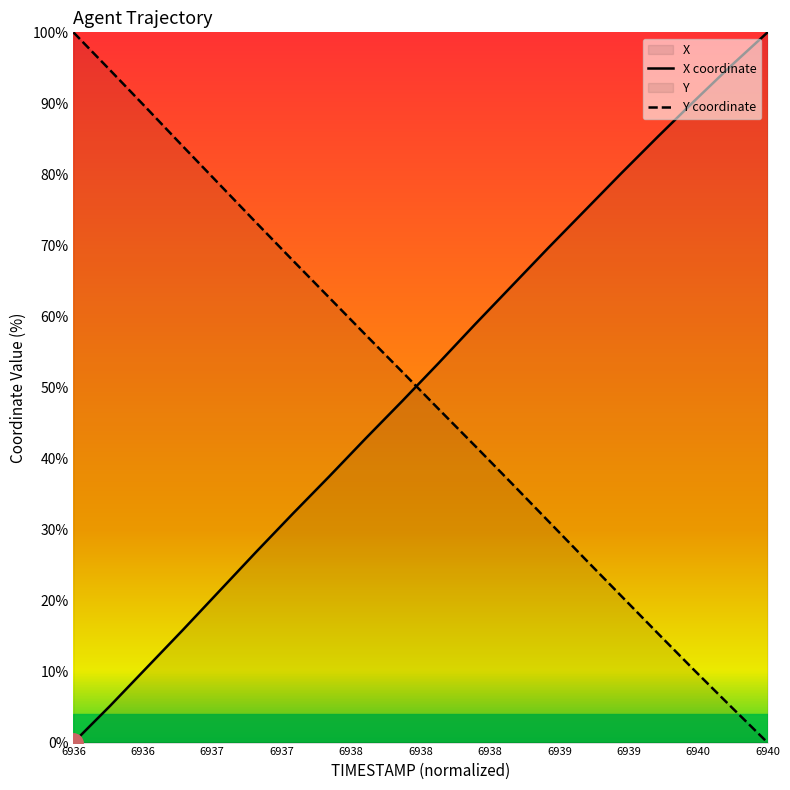

How many intersections are there between Y coordinate and X coordinate?

1